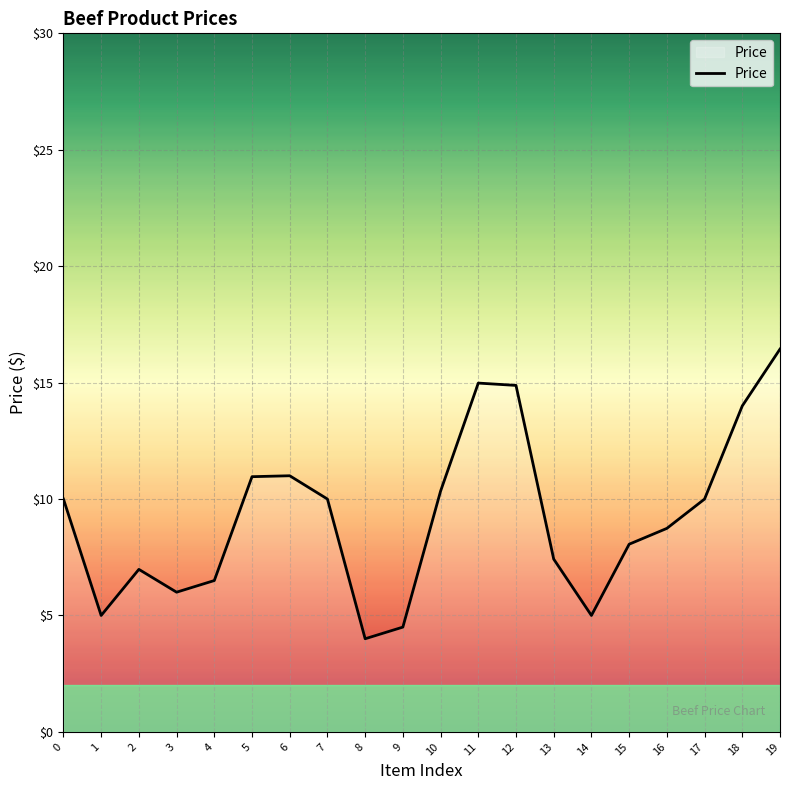

Does the chart have visible grid lines?

Yes